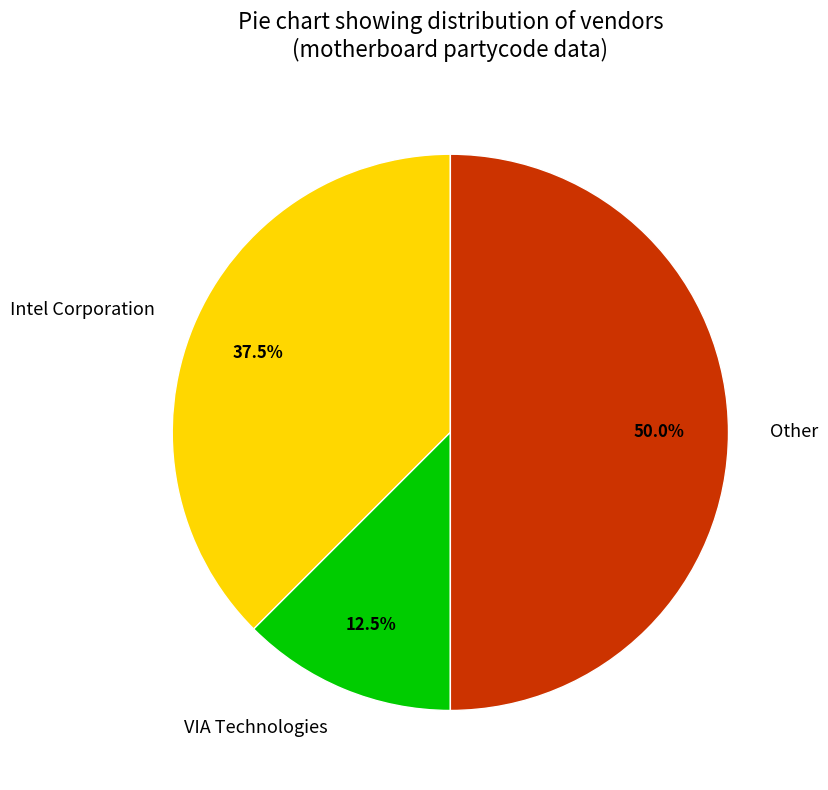

What is the ratio of the value at Other to the value at Intel Corporation?

1.3